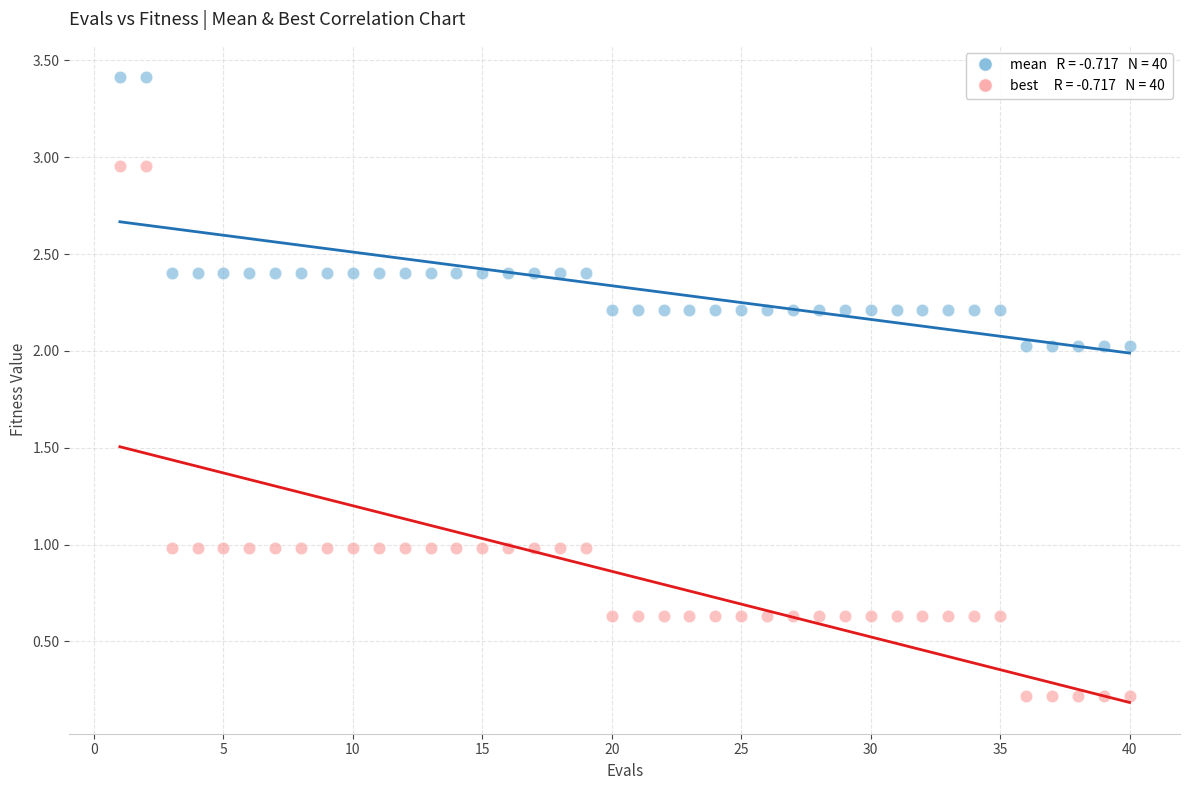

Across all data points, what is the range of X values (max minus min)?

39.0